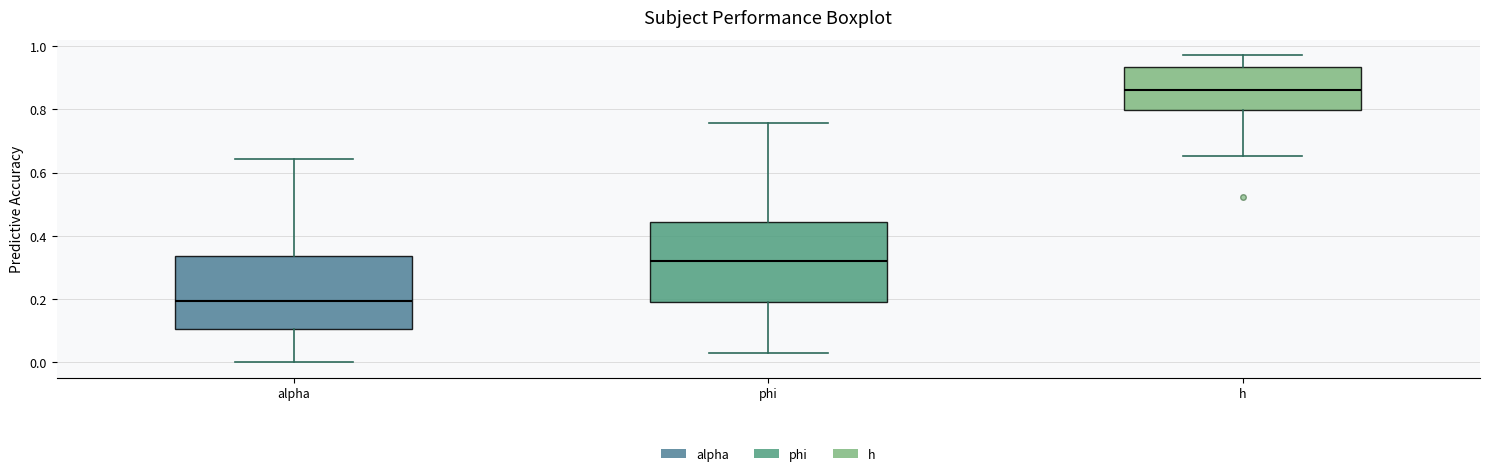

Where does the lower whisker of the box for h end on the y-axis? The values are not printed on the chart, so give them approximately, as read against the axis.

0.66